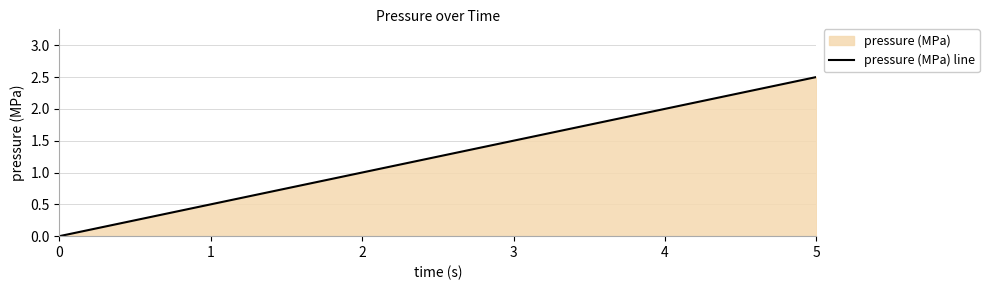

Reading right to left, what are all the values shown in this chart?

2.5	1.5	1.0	0.5	0.0